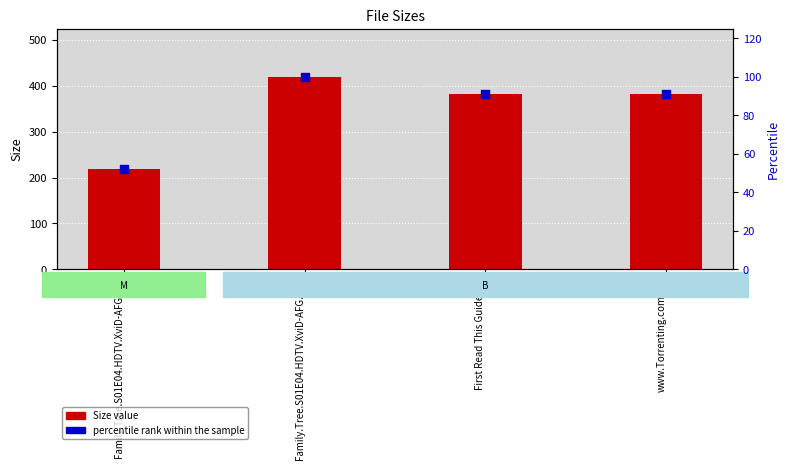

Is the value of Size (value) at www.Torrenting.com.txt greater than the value of percentile rank within the sample at Family.Tree.S01E04.HDTV.XviD-AFG.nfo?

Yes